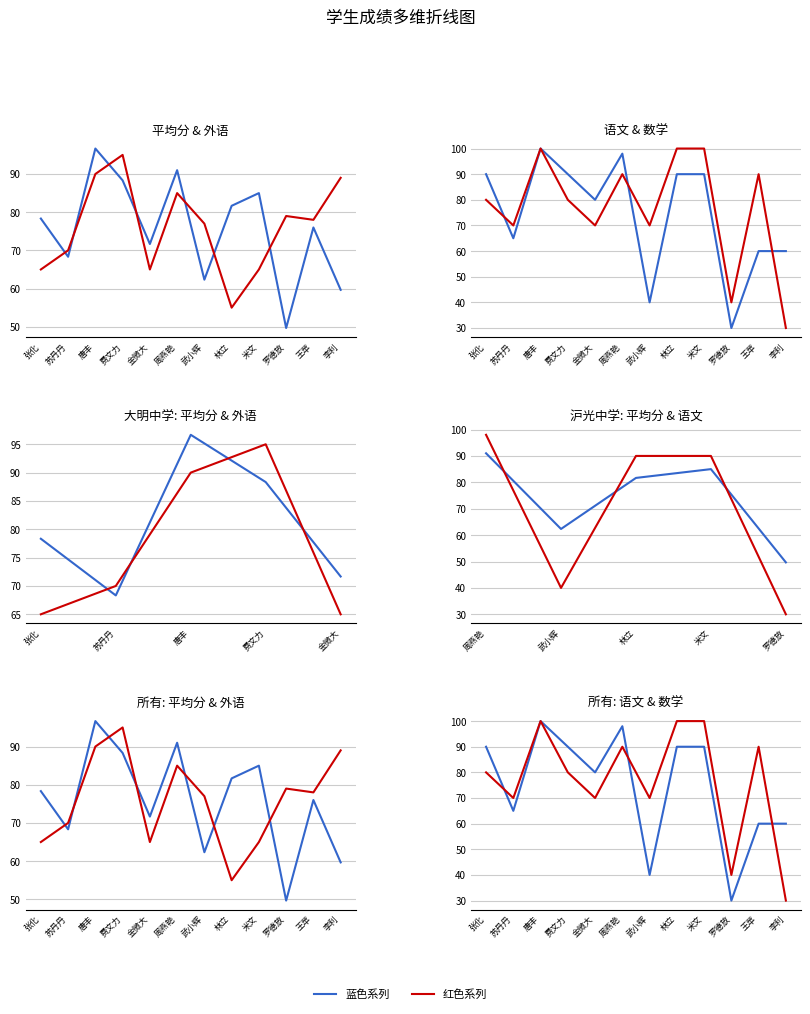

List the series in order of their overall mean, lowest first.

语文, 平均分, 外语, 数学